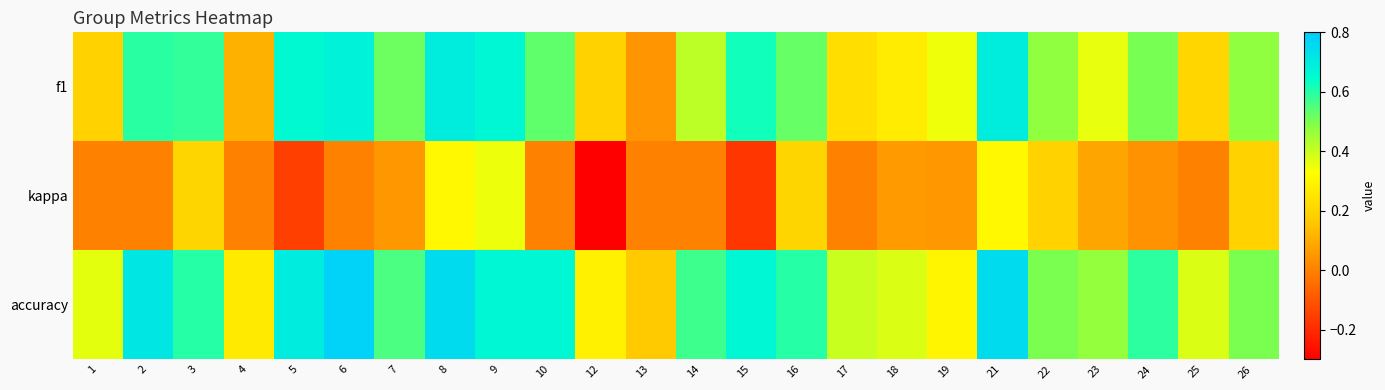

Which category has the lowest value across all series?

12